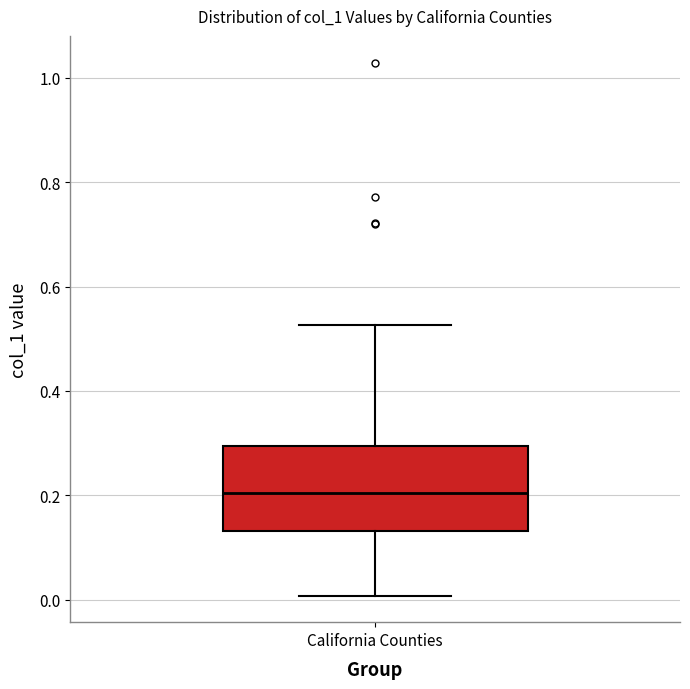

Transcribe this box plot: give where the median line is, the range the box spans, and where the two whiskers end, as read against the y-axis. The values are not printed on the chart, so give them approximately, as read against the axis.

median 0.20, box 0.14 to 0.30, whiskers 0.00 to 0.52